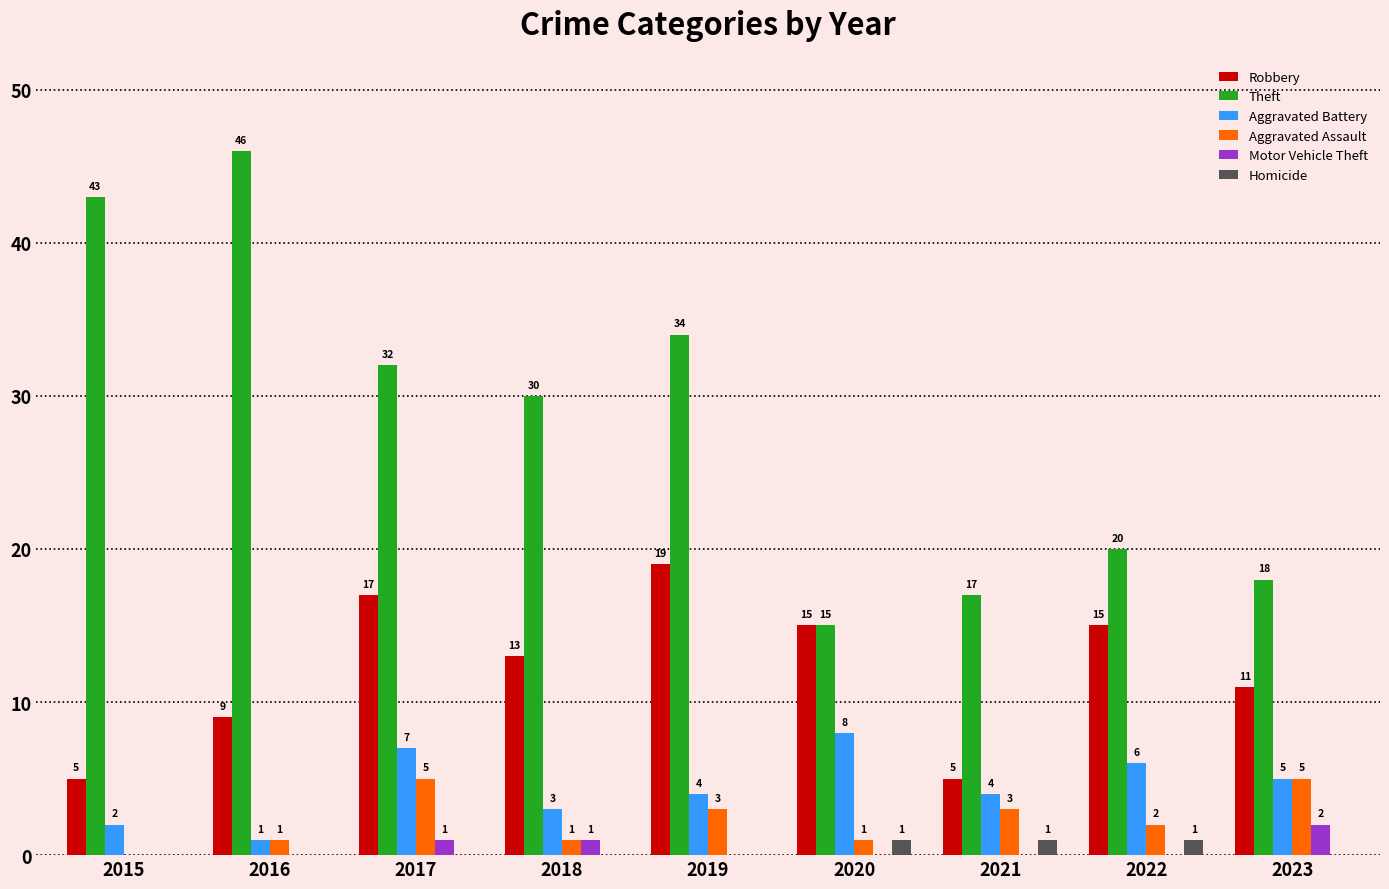

Where does the Theft series first go above 30?

2015